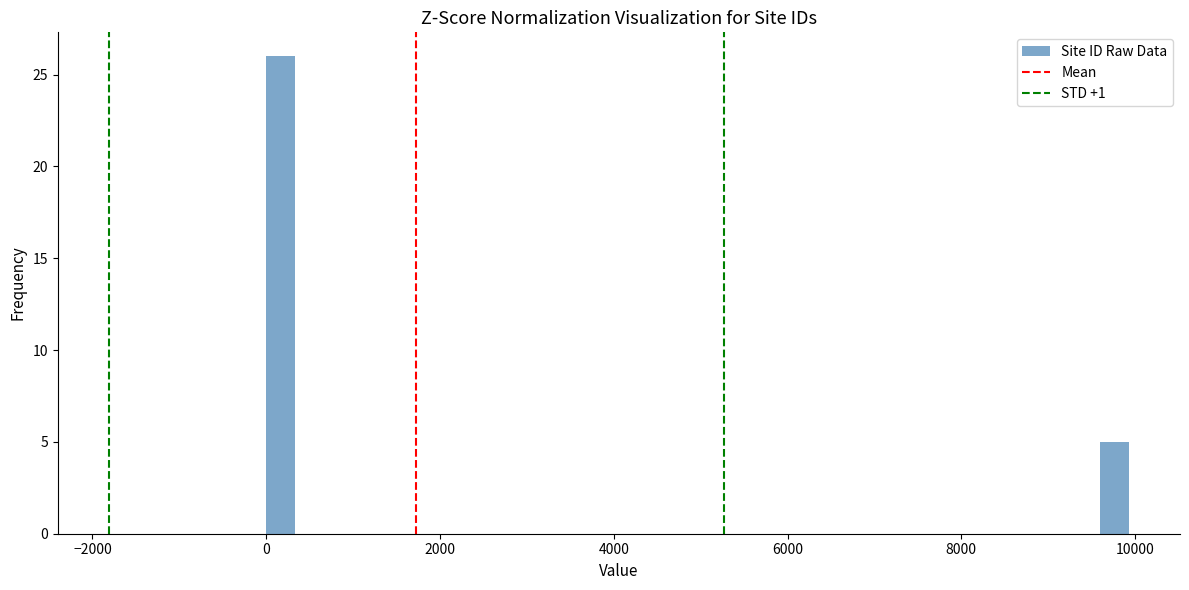

Around what value on the x-axis is the tallest bar? Give the approximate position of its centre, as read against the axis.

200